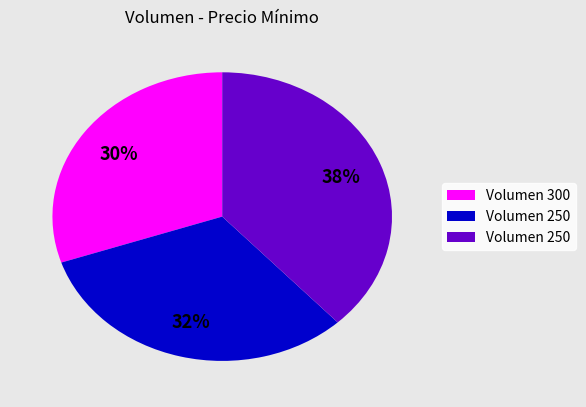

Does any single category account for the majority?

No